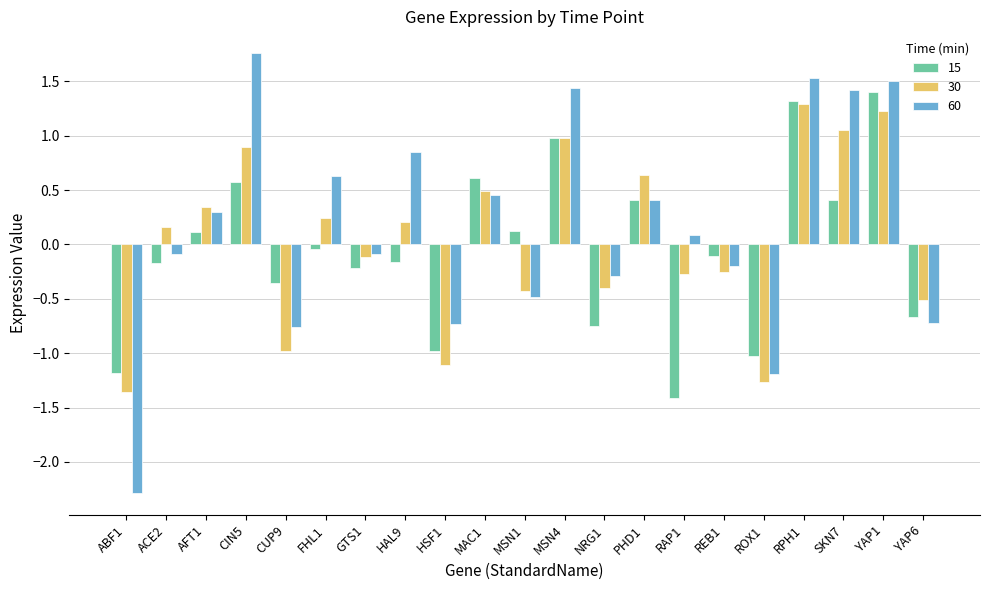

How many positive values does the 30 series have?

11